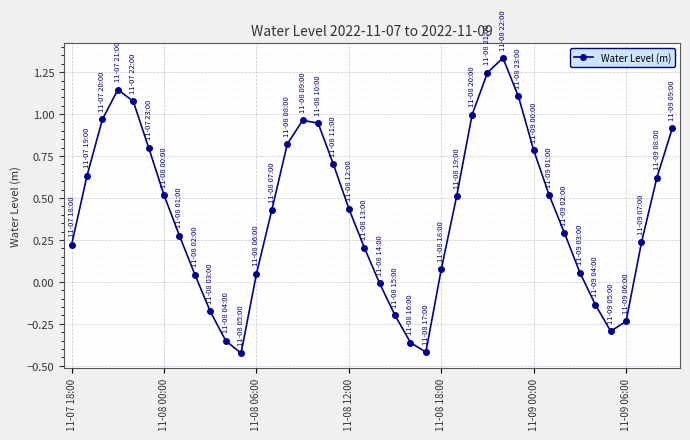

How many interior local valleys (lower than both neighbors) does the data have?

3